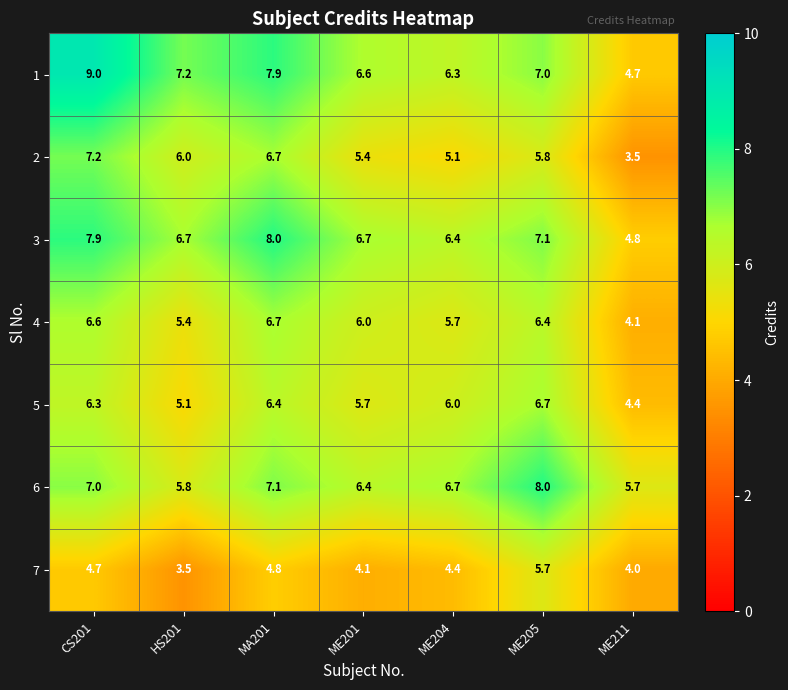

At which category is the sum across all series the highest?

CS201